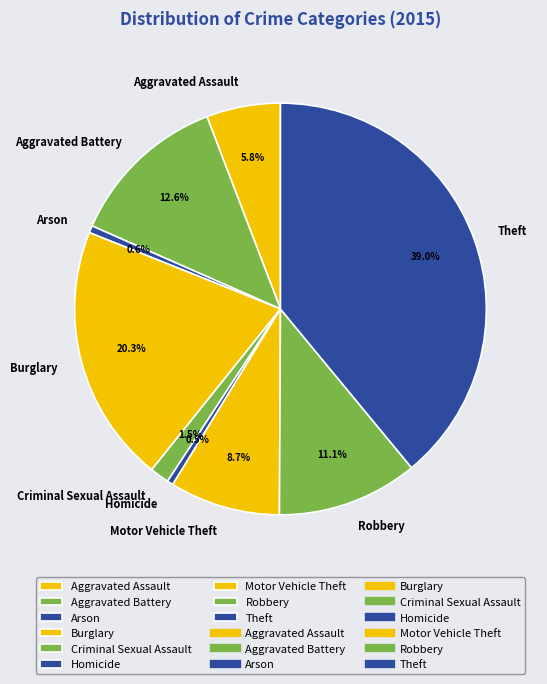

Which has a higher value, Arson or Aggravated Battery?

Aggravated Battery